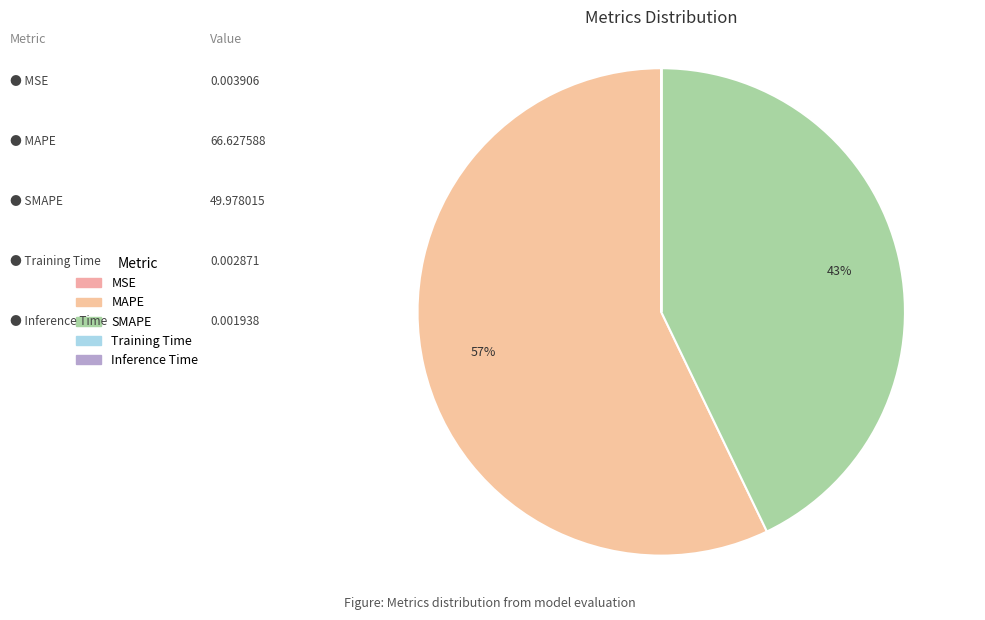

The Training Time slice represents 7% of the pie. True or false?

False